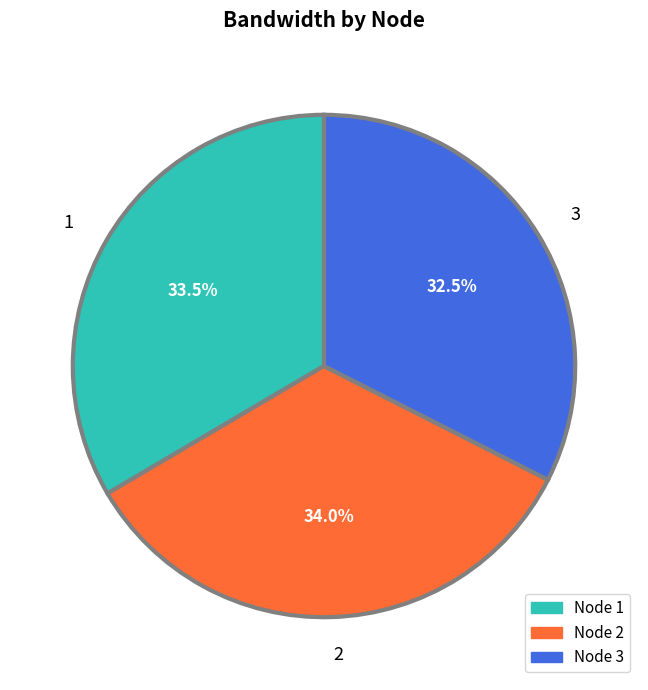

What is the ratio of the value at Node 2 to the value at Node 3?

1.0